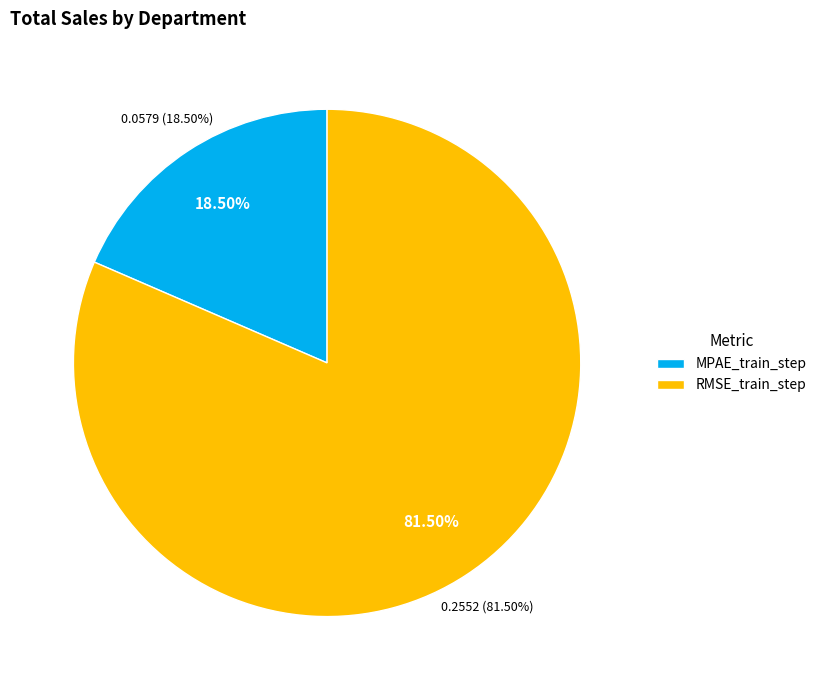

Count the number of slices in the pie.

2